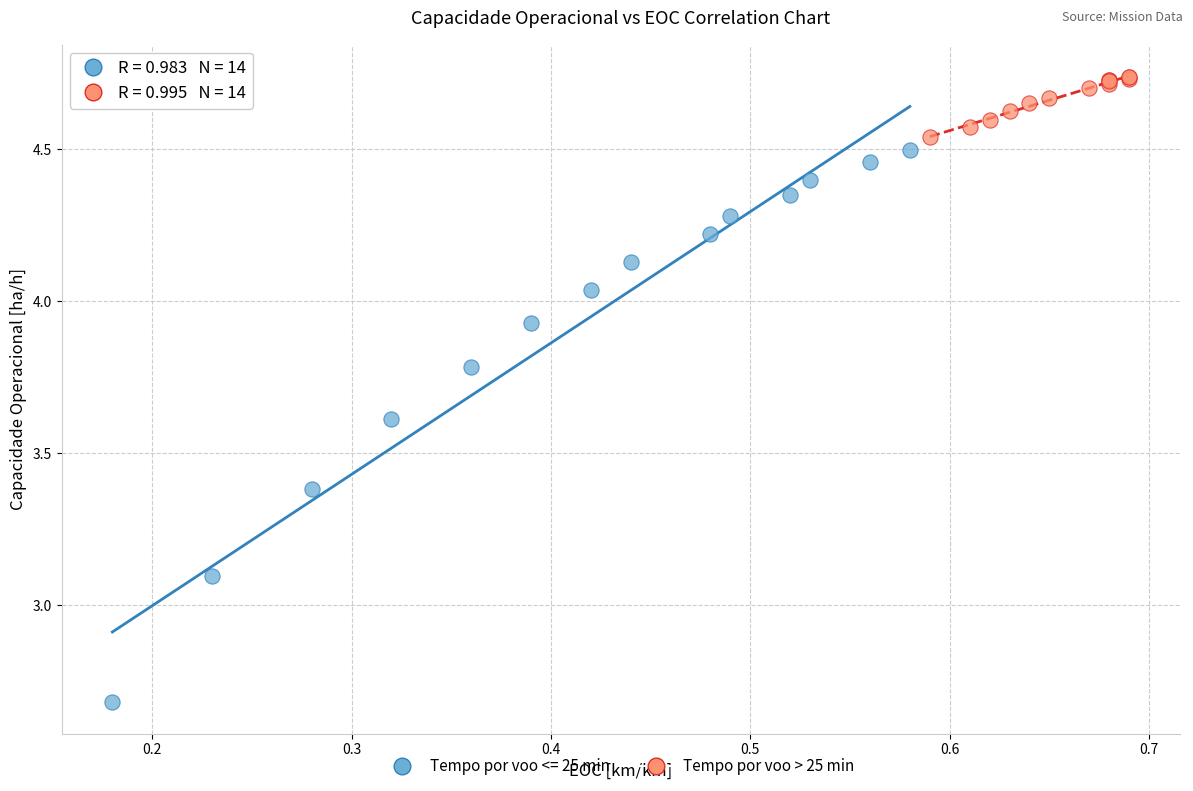

Which series reaches the maximum Y coordinate?

Tempo por voo > 25 min